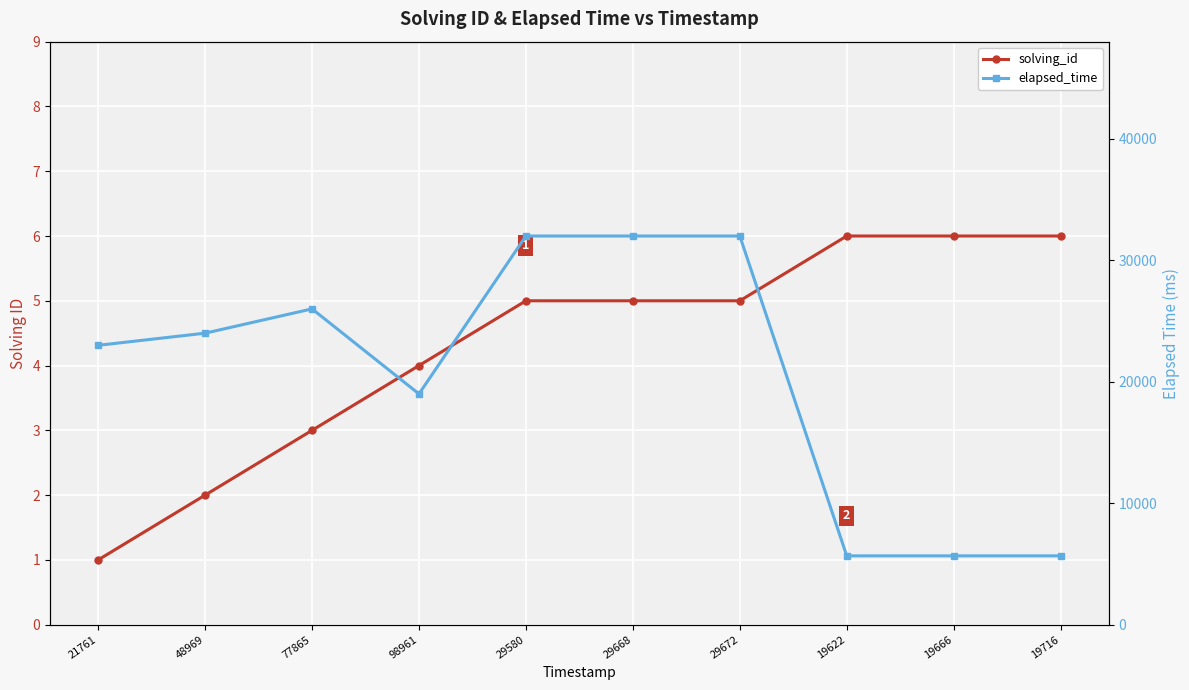

Count the number of data series in this chart.

2